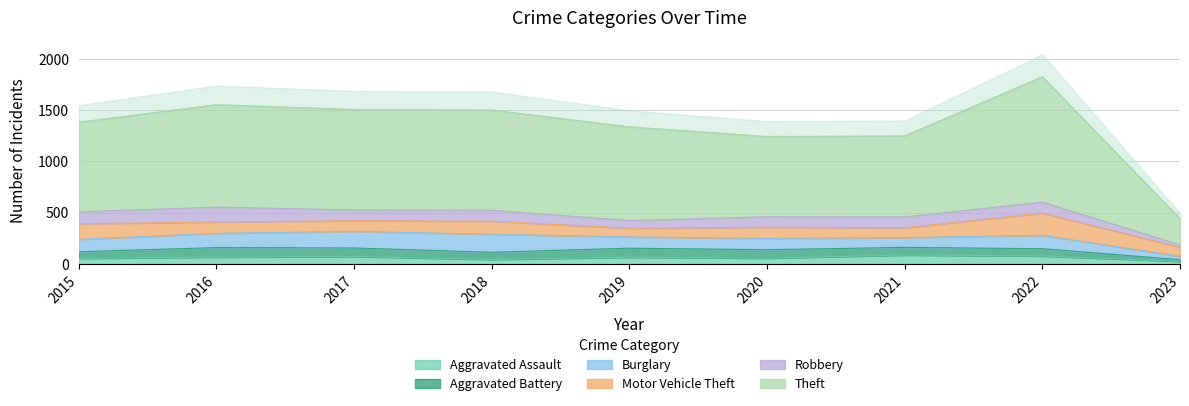

How many values in the Aggravated Assault series exceed 65?

4